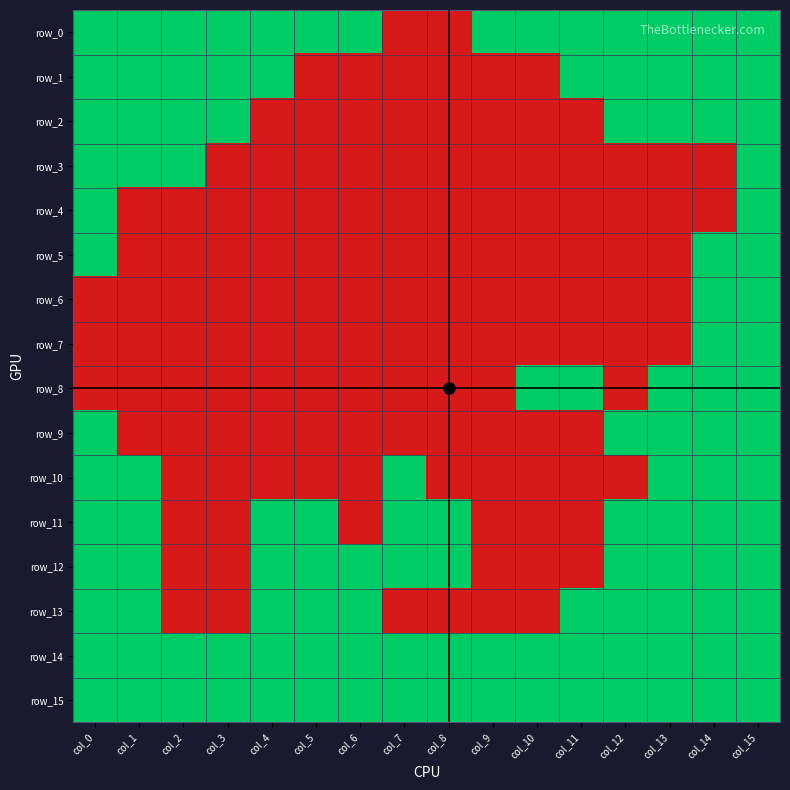

Reading right to left, extract all data points from this chart.

row_0: col_15=1	col_14=1	col_13=1	col_12=1	col_11=1	col_10=1	col_9=1	col_8=0	col_7=0	col_6=1	col_5=1	col_4=1	col_3=1	col_2=1	col_1=1	col_0=1
row_1: col_15=1	col_14=1	col_13=1	col_12=1	col_11=1	col_10=0	col_9=0	col_8=0	col_7=0	col_6=0	col_5=0	col_4=1	col_3=1	col_2=1	col_1=1	col_0=1
row_2: col_15=1	col_14=1	col_13=1	col_12=1	col_11=0	col_10=0	col_9=0	col_8=0	col_7=0	col_6=0	col_5=0	col_4=0	col_3=1	col_2=1	col_1=1	col_0=1
row_3: col_15=1	col_14=0	col_13=0	col_12=0	col_11=0	col_10=0	col_9=0	col_8=0	col_7=0	col_6=0	col_5=0	col_4=0	col_3=0	col_2=1	col_1=1	col_0=1
row_4: col_15=1	col_14=0	col_13=0	col_12=0	col_11=0	col_10=0	col_9=0	col_8=0	col_7=0	col_6=0	col_5=0	col_4=0	col_3=0	col_2=0	col_1=0	col_0=1
row_5: col_15=1	col_14=1	col_13=0	col_12=0	col_11=0	col_10=0	col_9=0	col_8=0	col_7=0	col_6=0	col_5=0	col_4=0	col_3=0	col_2=0	col_1=0	col_0=1
row_6: col_15=1	col_14=1	col_13=0	col_12=0	col_11=0	col_10=0	col_9=0	col_8=0	col_7=0	col_6=0	col_5=0	col_4=0	col_3=0	col_2=0	col_1=0	col_0=0
row_7: col_15=1	col_14=1	col_13=0	col_12=0	col_11=0	col_10=0	col_9=0	col_8=0	col_7=0	col_6=0	col_5=0	col_4=0	col_3=0	col_2=0	col_1=0	col_0=0
row_8: col_15=1	col_14=1	col_13=1	col_12=0	col_11=1	col_10=1	col_9=0	col_8=0	col_7=0	col_6=0	col_5=0	col_4=0	col_3=0	col_2=0	col_1=0	col_0=0
row_9: col_15=1	col_14=1	col_13=1	col_12=1	col_11=0	col_10=0	col_9=0	col_8=0	col_7=0	col_6=0	col_5=0	col_4=0	col_3=0	col_2=0	col_1=0	col_0=1
row_10: col_15=1	col_14=1	col_13=1	col_12=0	col_11=0	col_10=0	col_9=0	col_8=0	col_7=1	col_6=0	col_5=0	col_4=0	col_3=0	col_2=0	col_1=1	col_0=1
row_11: col_15=1	col_14=1	col_13=1	col_12=1	col_11=0	col_10=0	col_9=0	col_8=1	col_7=1	col_6=0	col_5=1	col_4=1	col_3=0	col_2=0	col_1=1	col_0=1
row_12: col_15=1	col_14=1	col_13=1	col_12=1	col_11=0	col_10=0	col_9=0	col_8=1	col_7=1	col_6=1	col_5=1	col_4=1	col_3=0	col_2=0	col_1=1	col_0=1
row_13: col_15=1	col_14=1	col_13=1	col_12=1	col_11=1	col_10=0	col_9=0	col_8=0	col_7=0	col_6=1	col_5=1	col_4=1	col_3=0	col_2=0	col_1=1	col_0=1
row_14: col_15=1	col_14=1	col_13=1	col_12=1	col_11=1	col_10=1	col_9=1	col_8=1	col_7=1	col_6=1	col_5=1	col_4=1	col_3=1	col_2=1	col_1=1	col_0=1
row_15: col_15=1	col_14=1	col_13=1	col_12=1	col_11=1	col_10=1	col_9=1	col_8=1	col_7=1	col_6=1	col_5=1	col_4=1	col_3=1	col_2=1	col_1=1	col_0=1